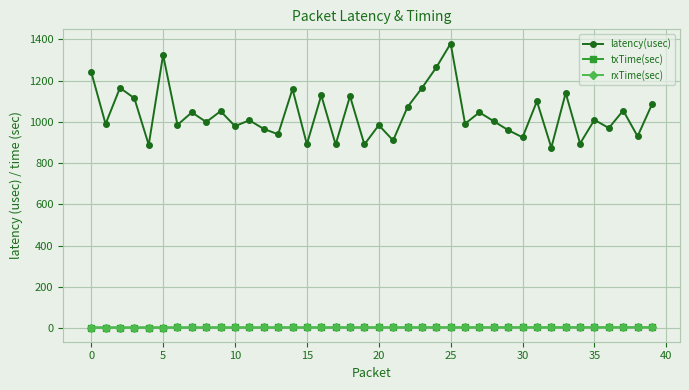

Which series has the widest spread of values?

latency(usec)